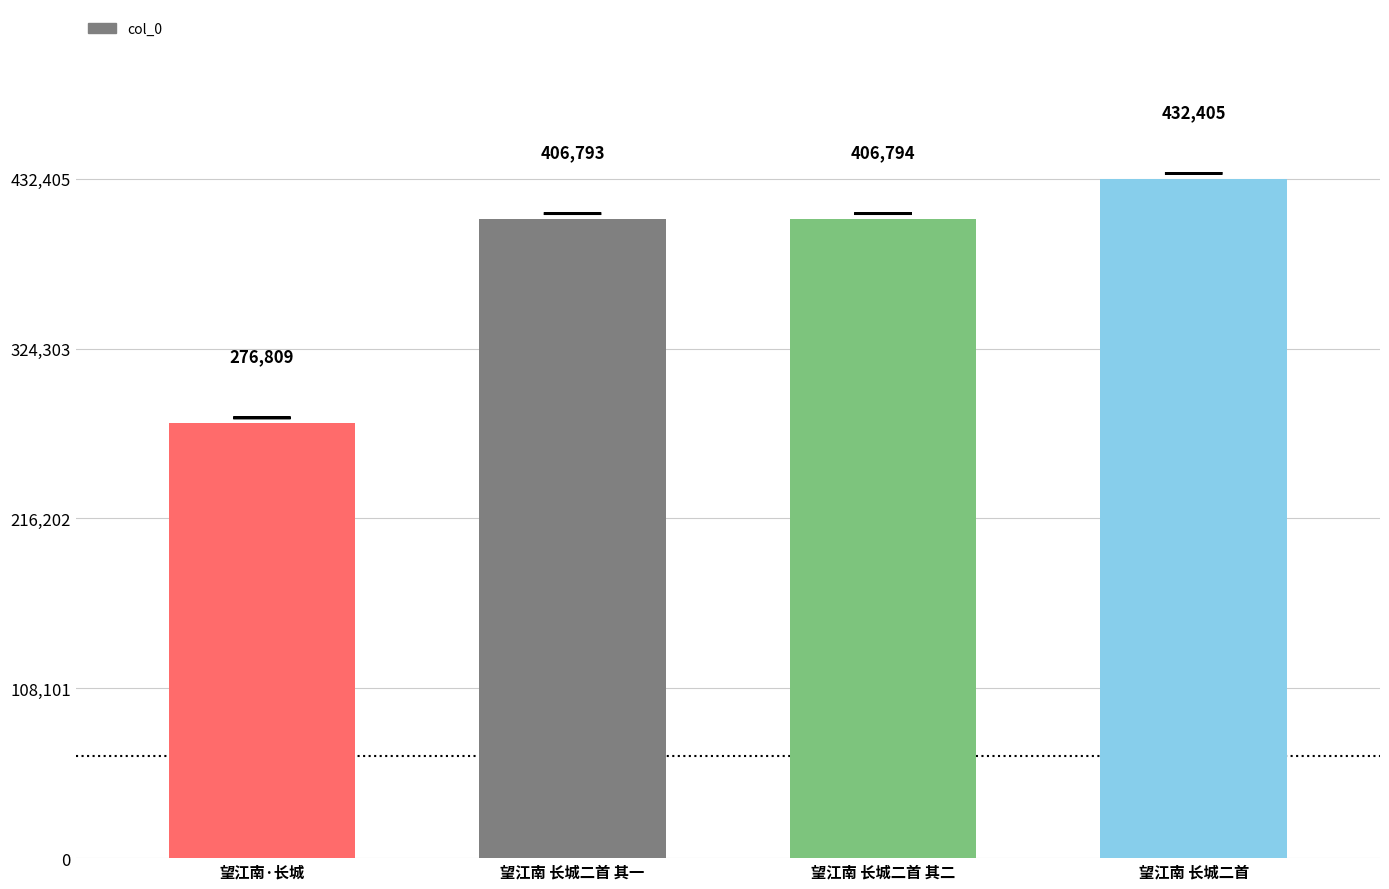

Approximately how many times larger is the value at 望江南 长城二首 compared to 望江南 长城二首 其一?

1.1